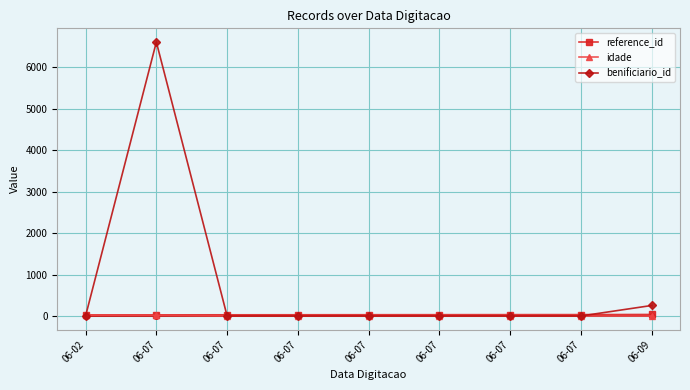

What is the value of the reference_id point at the 6th from the left?

30